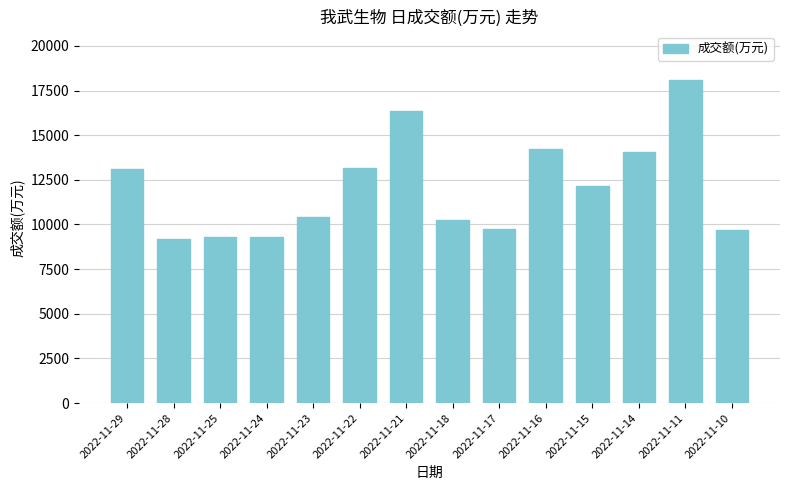

What is the change in value from 2022-11-24 to 2022-11-17?

+484